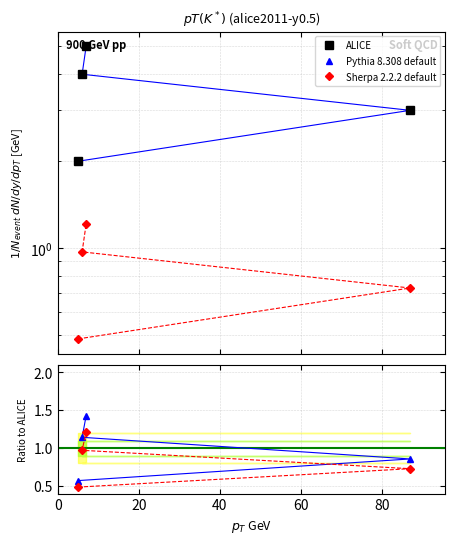

Rank the series at 20 from highest to lowest value.

ALICE, Pythia 8.308 default, Sherpa 2.2.2 default